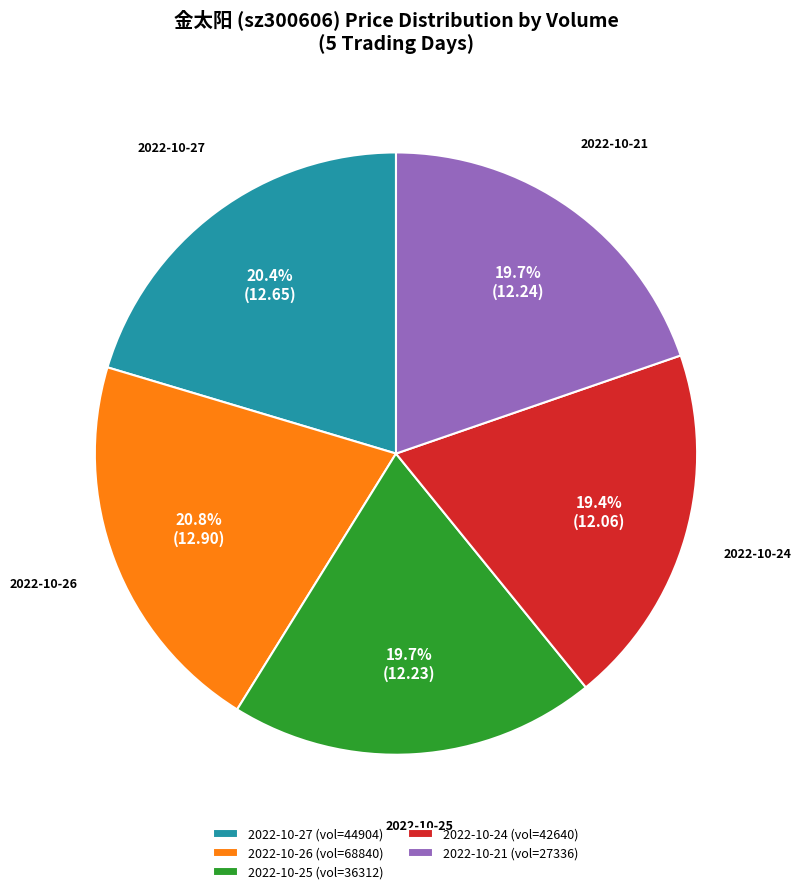

Is there a majority slice in this chart?

No